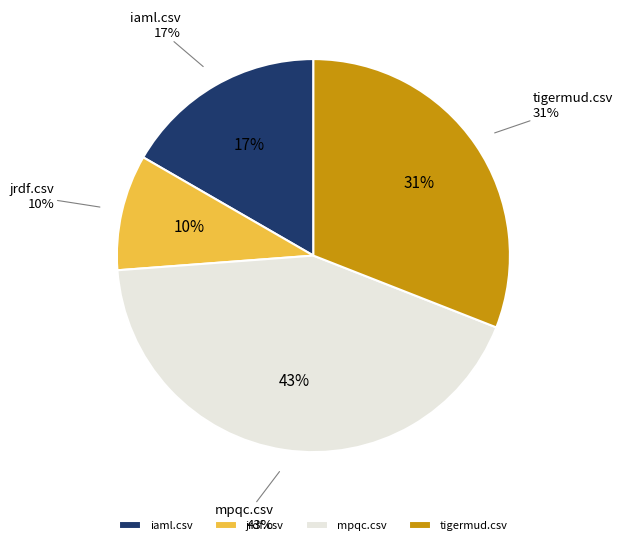

Is it true that iaml.csv is 27% of the pie?

False